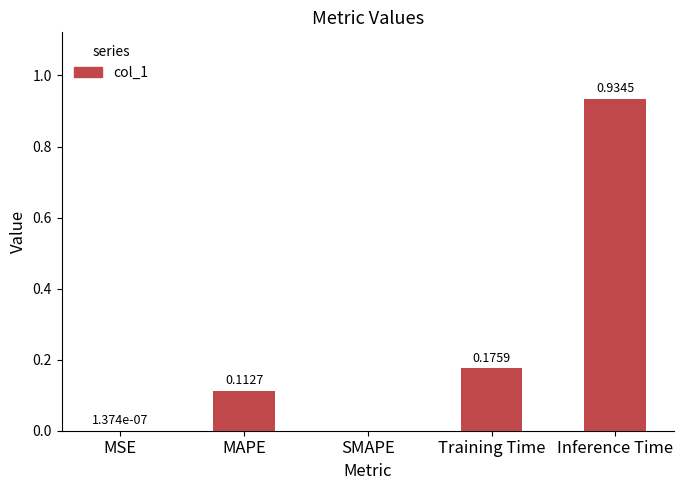

Which label corresponds to the largest value in the chart?

Inference Time